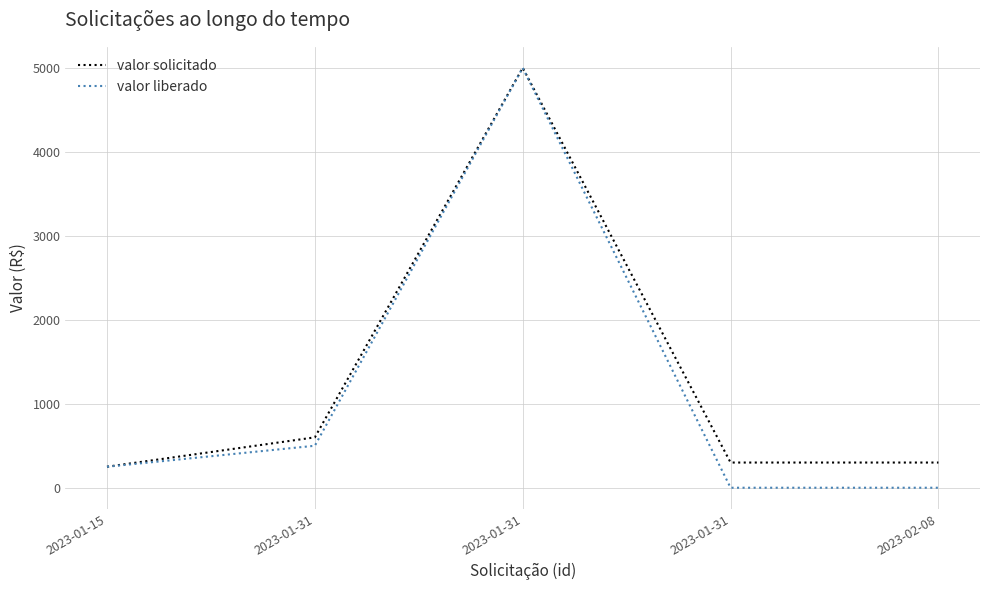

What are all the series names shown in the legend?

valor solicitado, valor liberado